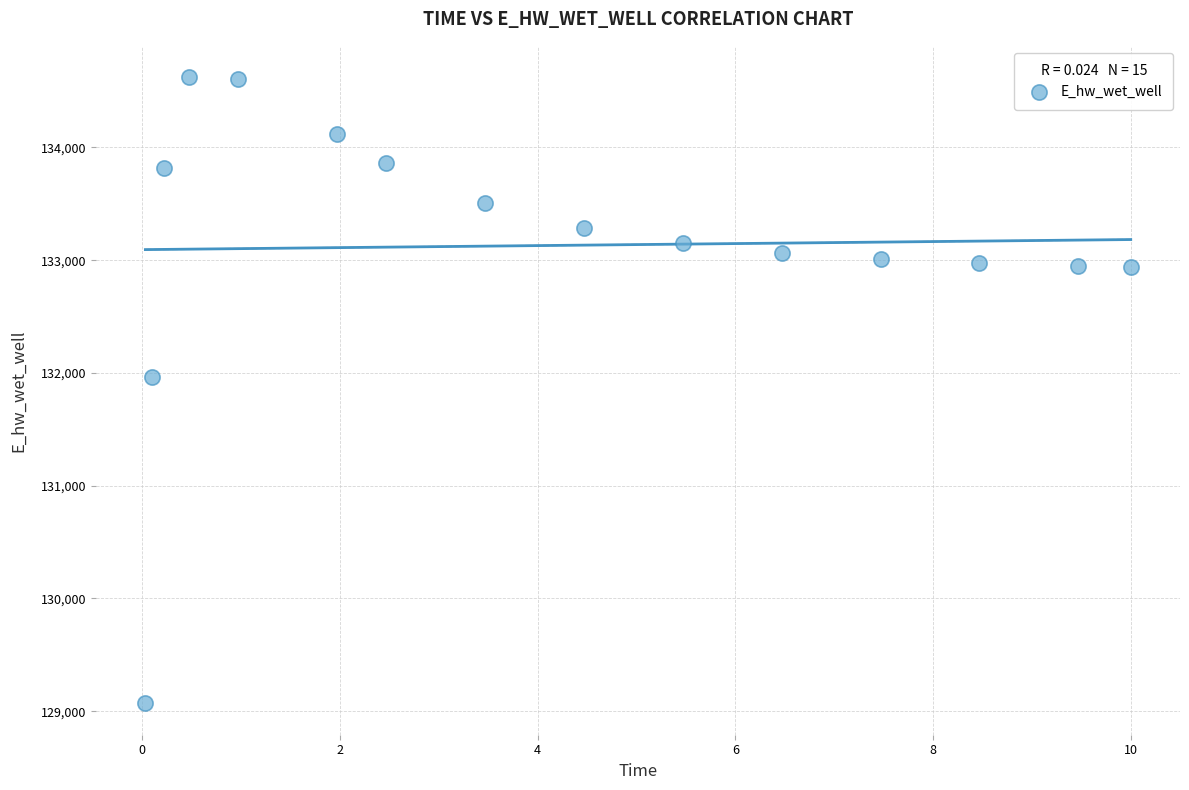

What is the range of X values (max minus min)?

10.0